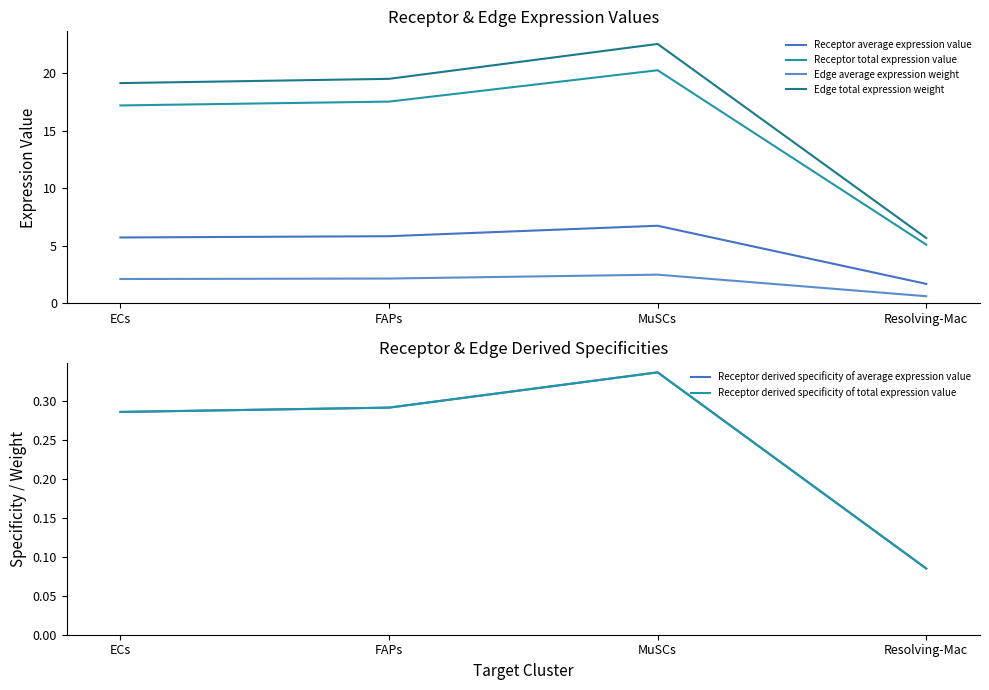

Reading left to right, what are all the values shown in this chart?

Receptor average expression value: ECs=5.7	FAPs=5.9	MuSCs=6.8	Resolving-Mac=1.7
Receptor total expression value: ECs=17.2	FAPs=17.6	MuSCs=20.3	Resolving-Mac=5.1
Edge average expression weight: ECs=2.1	FAPs=2.2	MuSCs=2.5	Resolving-Mac=0.6
Edge total expression weight: ECs=19.2	FAPs=19.5	MuSCs=22.6	Resolving-Mac=5.7
Receptor derived specificity of average expression value: ECs=0.3	FAPs=0.3	MuSCs=0.3	Resolving-Mac=0.1
Receptor derived specificity of total expression value: ECs=0.3	FAPs=0.3	MuSCs=0.3	Resolving-Mac=0.1